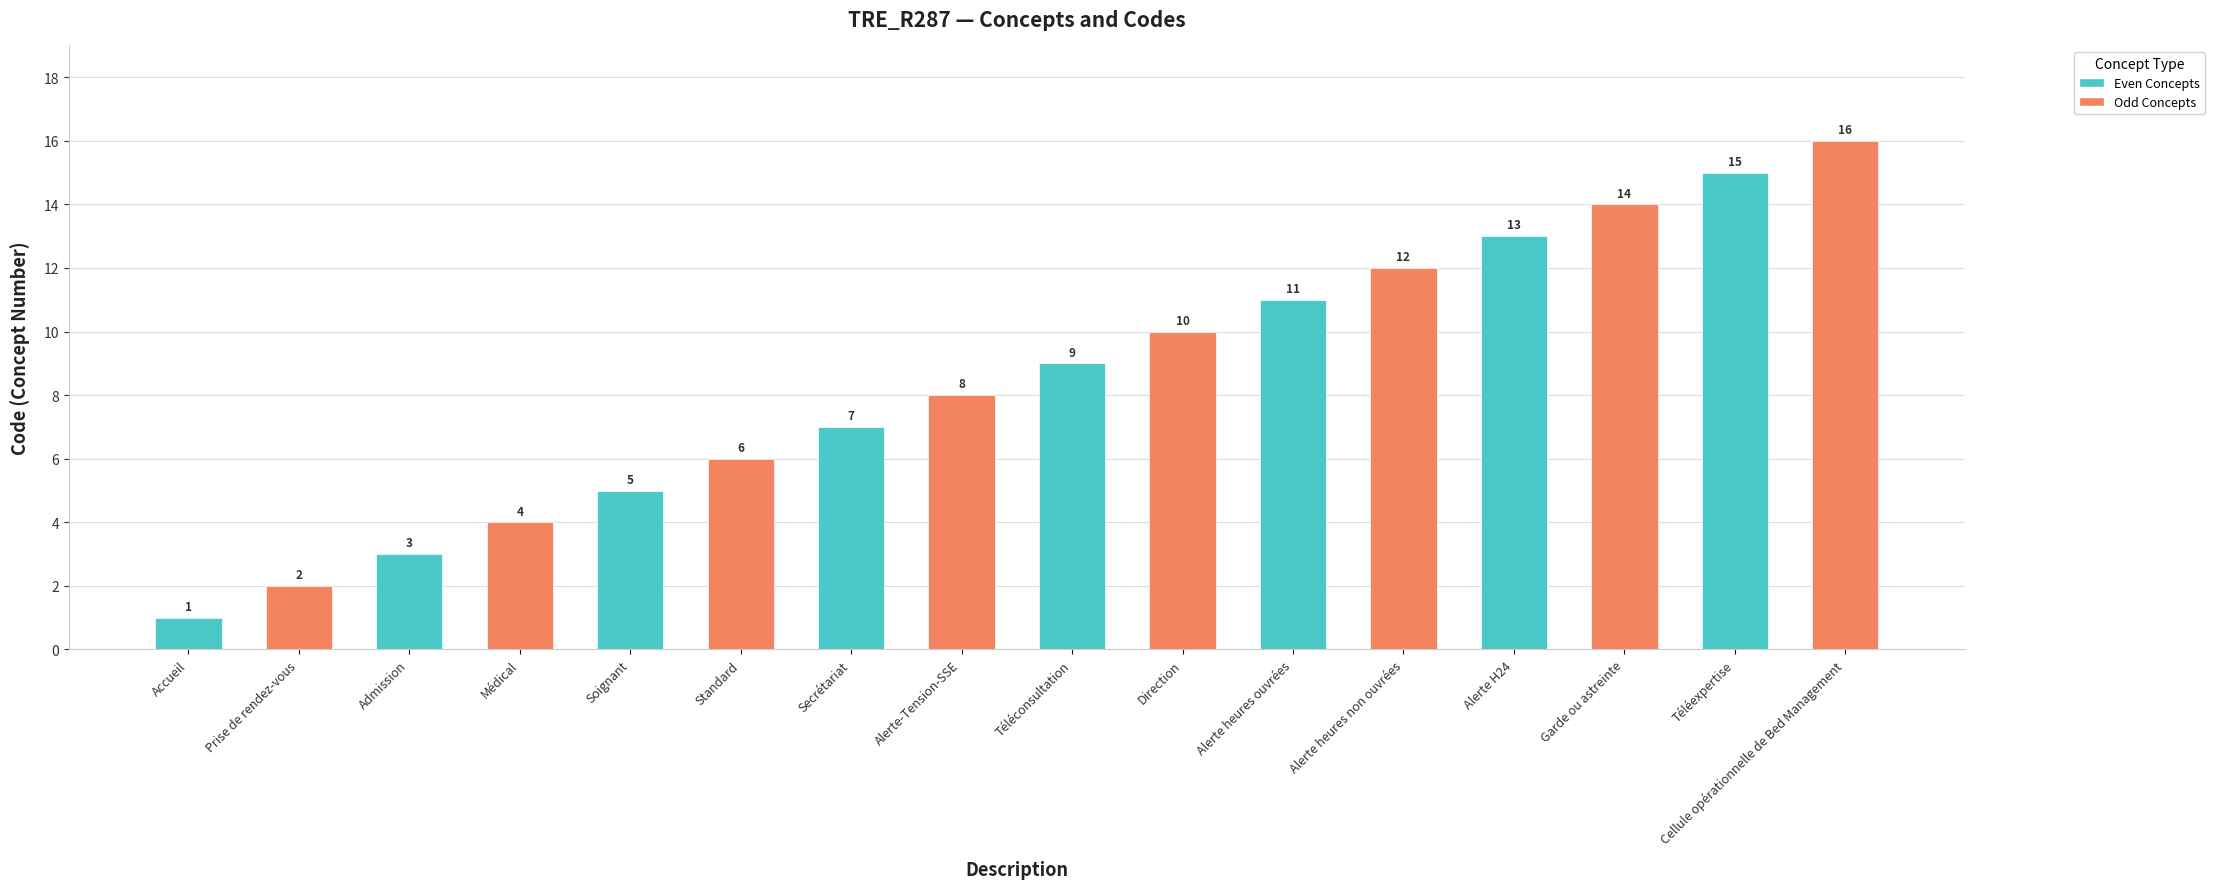

Which category has the highest value across all series?

Cellule opérationnelle de Bed Management